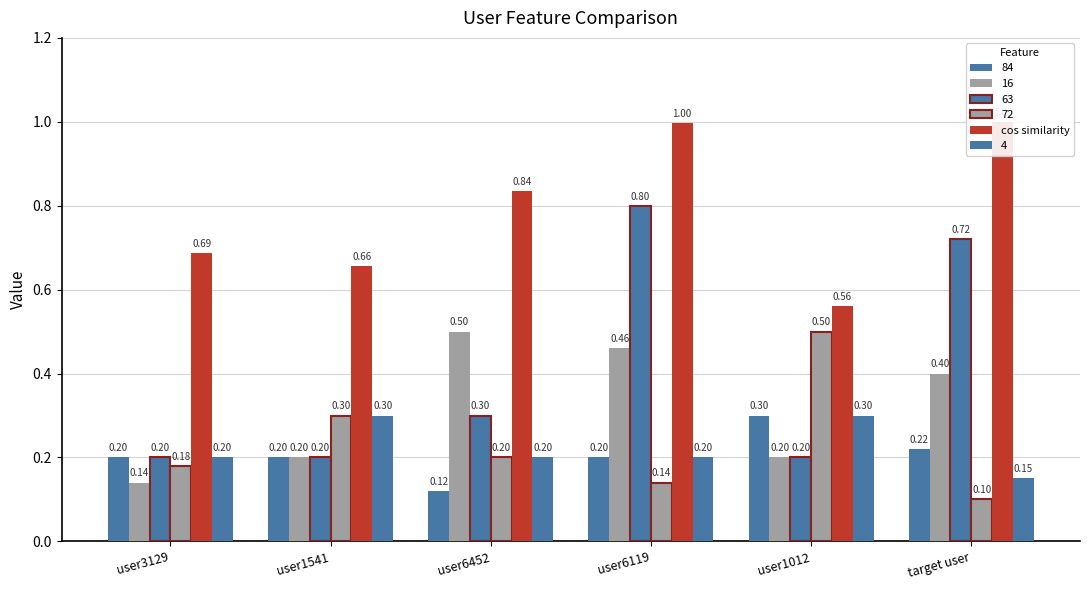

True or false: the data shows 0.9 at user1012.

False